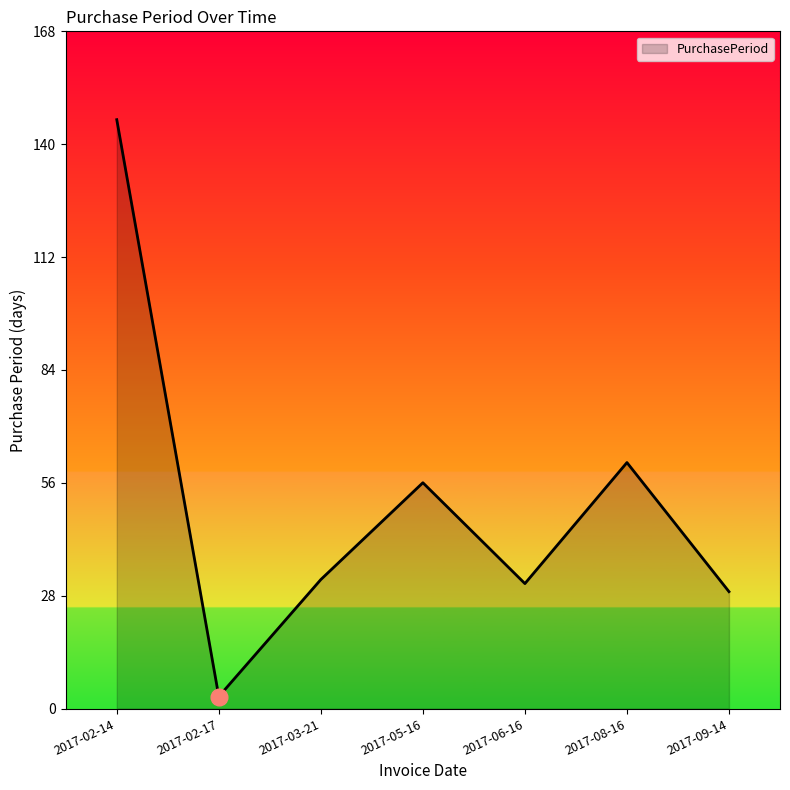

Does the chart have visible grid lines?

No